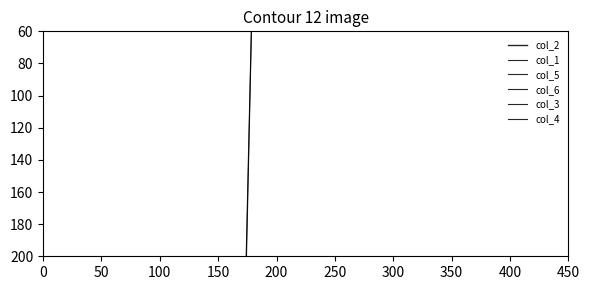

What is the sum of all col_4 values?

63.0